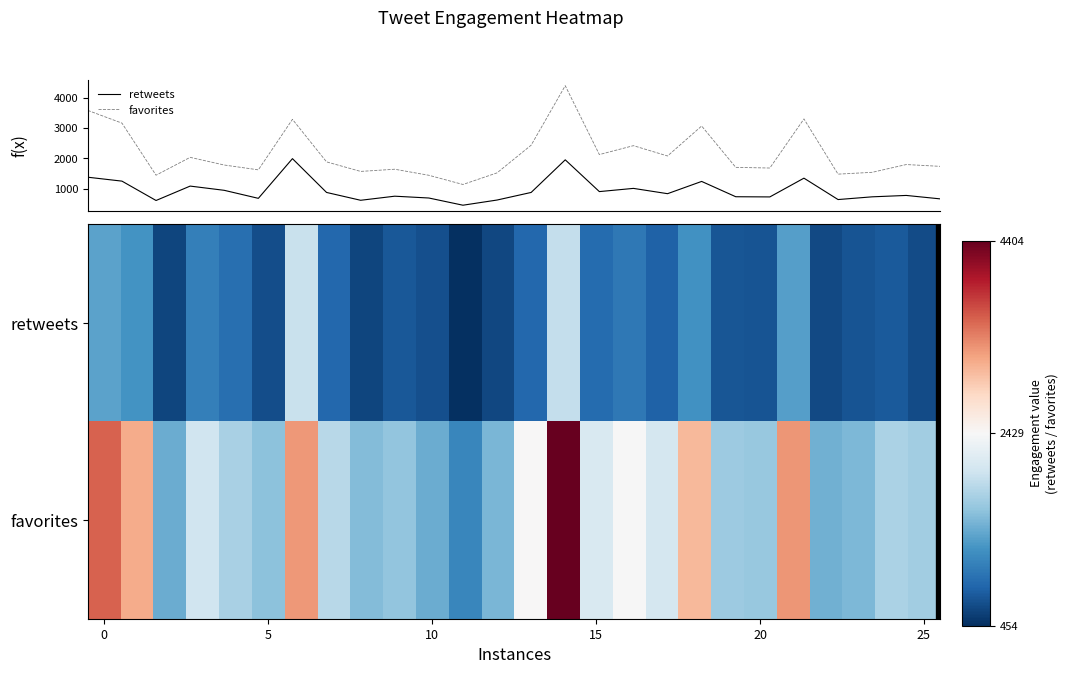

The value of retweets at 21 is 1348.0. True or false?

True